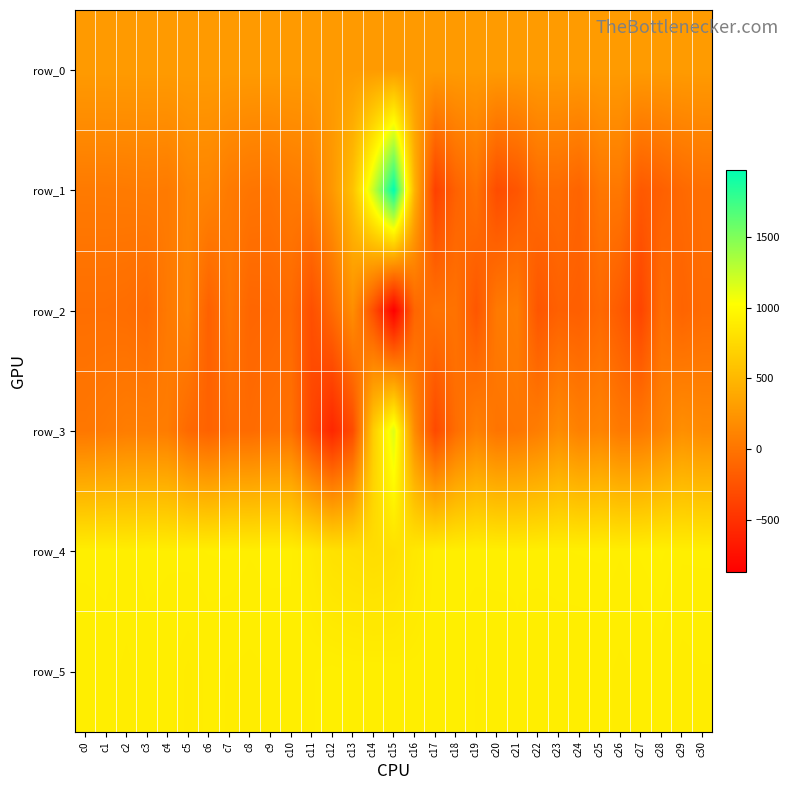

How many values in row_3 are below zero?

11